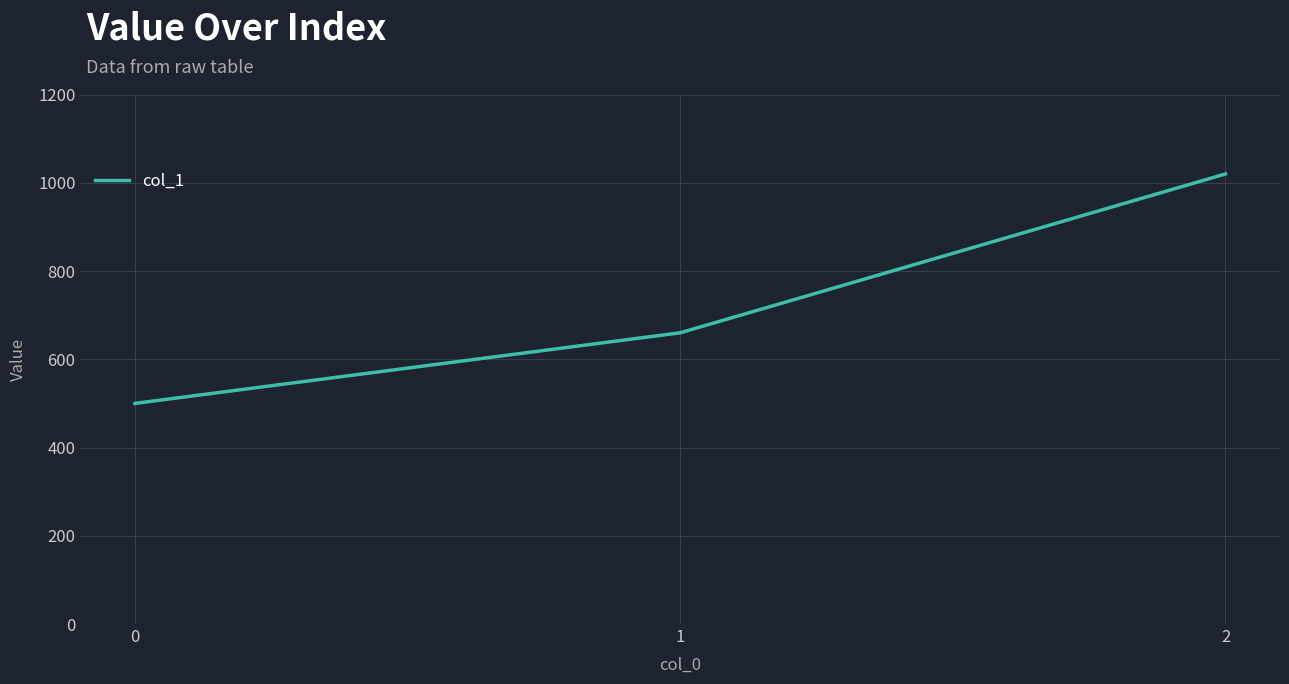

Which has a higher value, 1 or 2?

2